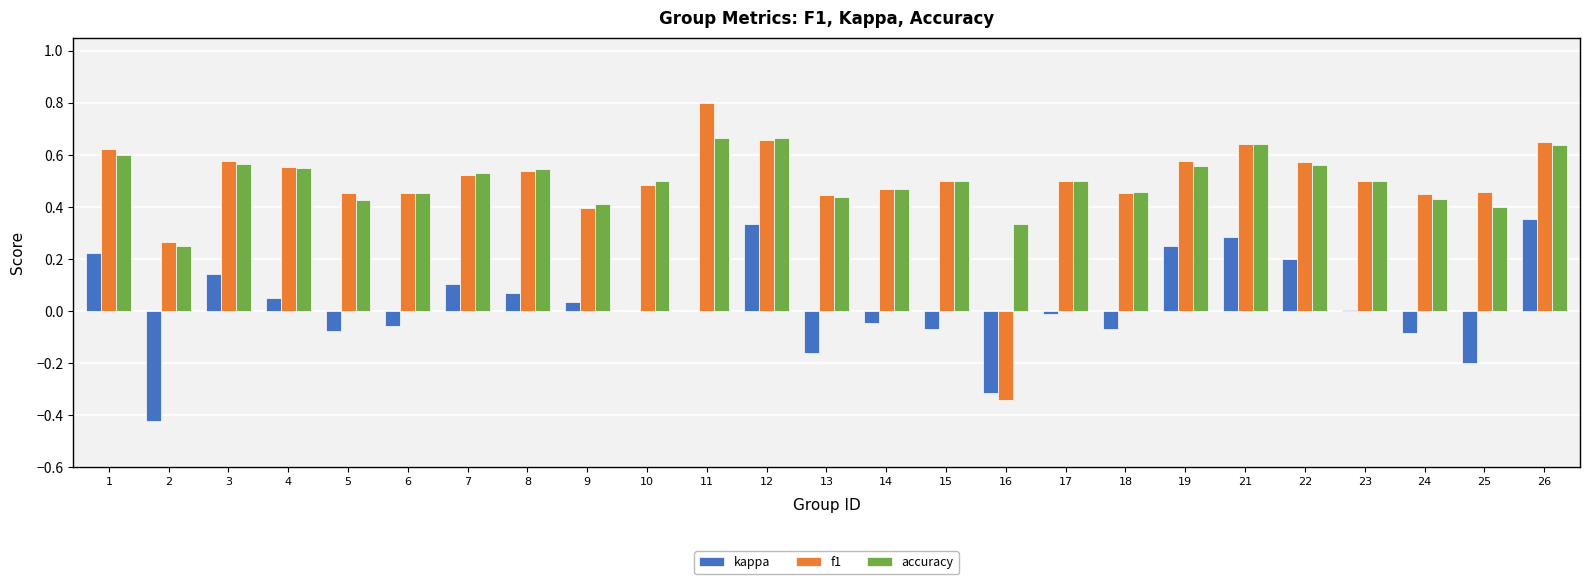

Which series changed the most between 8 and 11?

f1